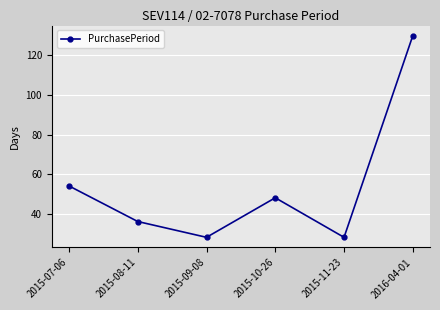

True or false: the data shows 17 at 2015-11-23.

False